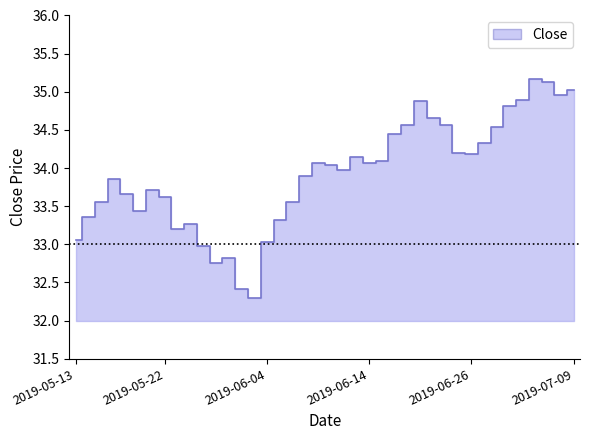

Where is the first local maximum?

2019-05-16